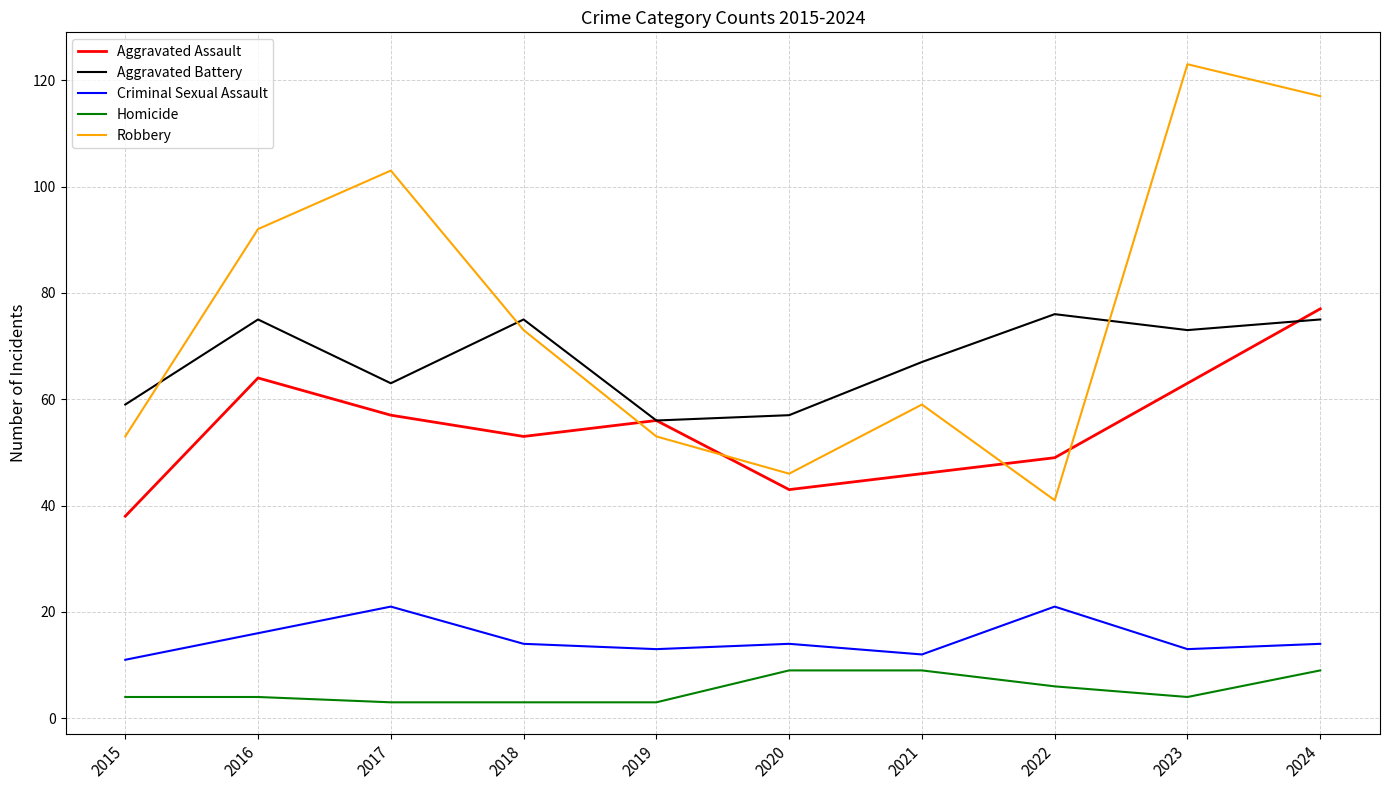

True or false: Aggravated Battery and Aggravated Assault cross at least once.

True